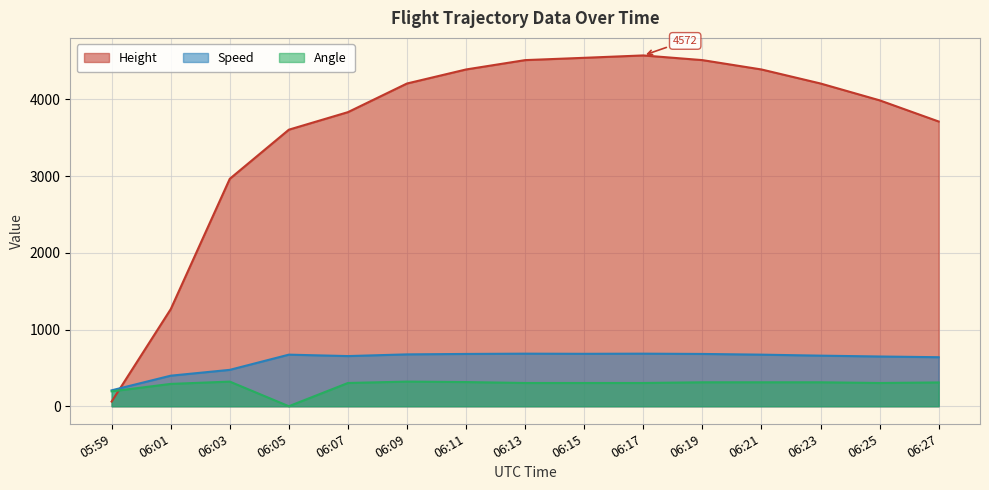

True or false: Height has more than 1 interior local peaks.

False